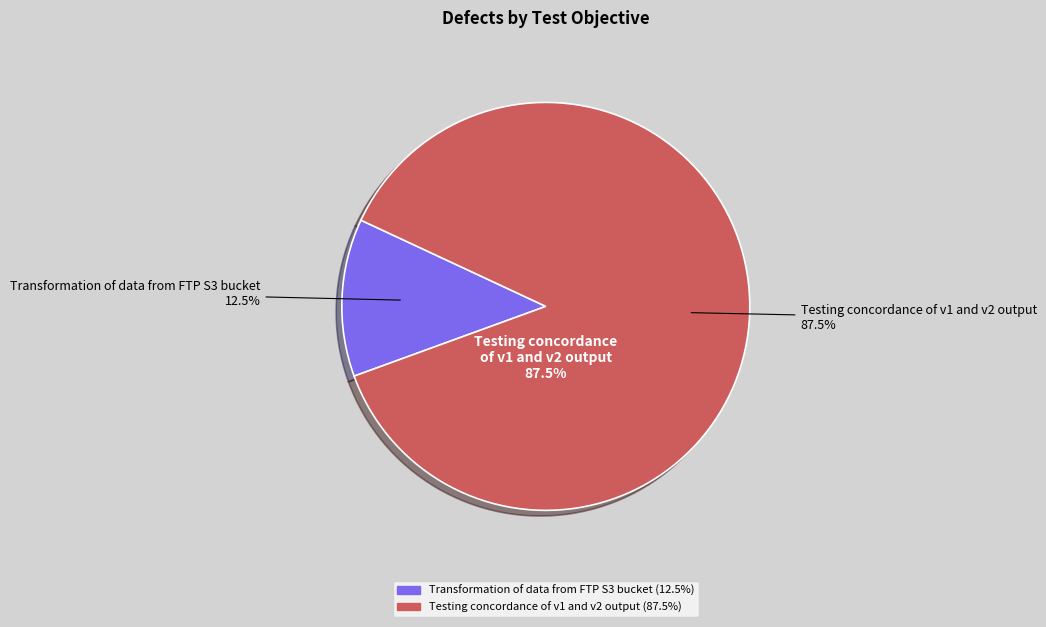

Rank the categories by value from highest to lowest.

Testing concordance of v1 and v2 output, Transformation of data from FTP S3 bucket